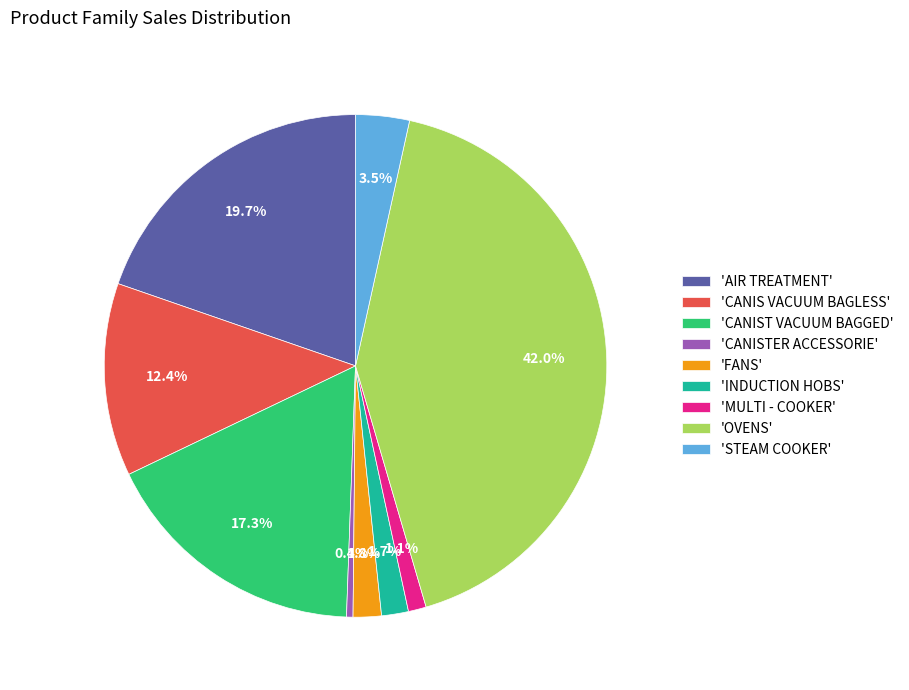

Is there any slice that represents more than half of the pie?

No